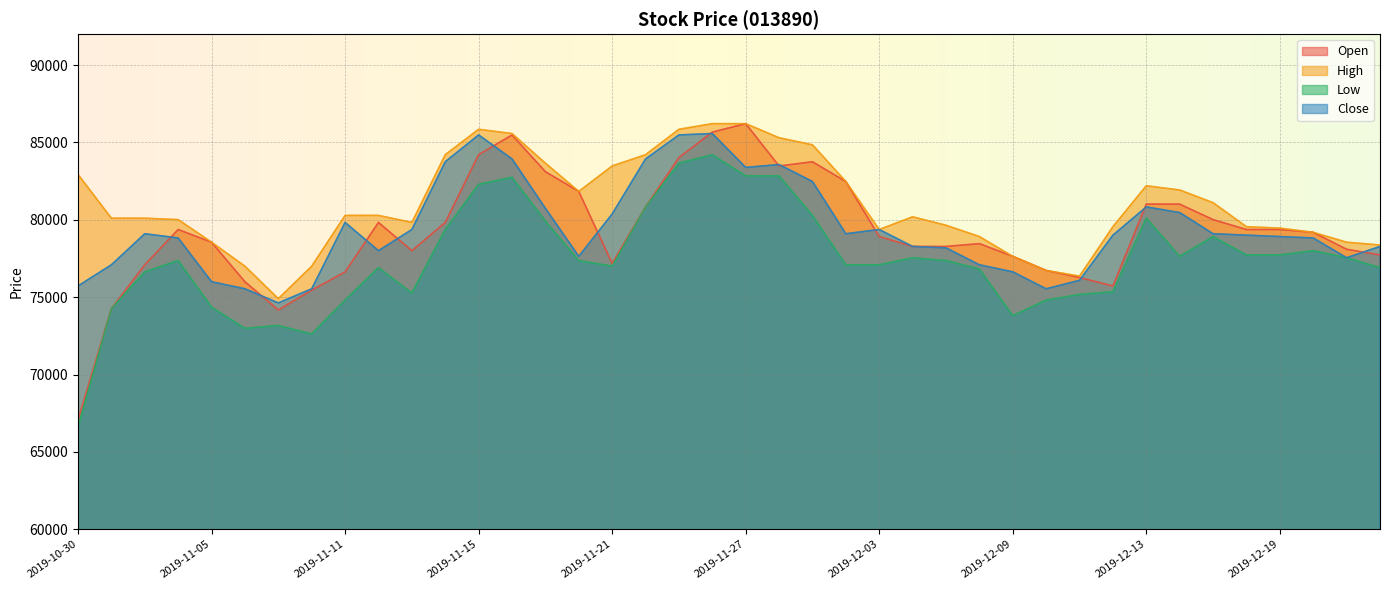

Reading left to right, list all the values displayed in this chart.

Open: 67056	74264	77092	79373	78552	75997	74173	75450	76636	79829	78004	79829	84208	85486	83113	81836	77183	80833	84026	85668	86215	83478	83752	82475	78917	78278	78278	78461	77639	76727	76271	75724	81015	81015	80012	79373	79373	79190	78096	77731
High: 82931	80103	80103	80012	78552	77001	74902	77001	80285	80285	79829	84208	85850	85577	83661	81836	83478	84208	85850	86215	86215	85303	84847	82475	79373	80194	79647	78917	77639	76727	76362	79555	82201	81927	81106	79555	79464	79190	78552	78369
Low: 66600	74264	76636	77366	74355	72987	73169	72622	74811	76910	75267	79373	82292	82749	79920	77366	77001	80833	83661	84208	82840	82840	80285	77092	77092	77548	77366	76818	73808	74811	75176	75359	80103	77639	78917	77731	77731	78004	77548	76910
Close: 75724	77093	79100	78826	75998	75542	74629	75542	79830	78005	79373	83753	85486	83935	80742	77640	80377	83935	85486	85577	83388	83570	82475	79100	79373	78279	78187	77093	76636	75542	76089	79008	80833	80468	79100	79008	78917	78826	77549	78279